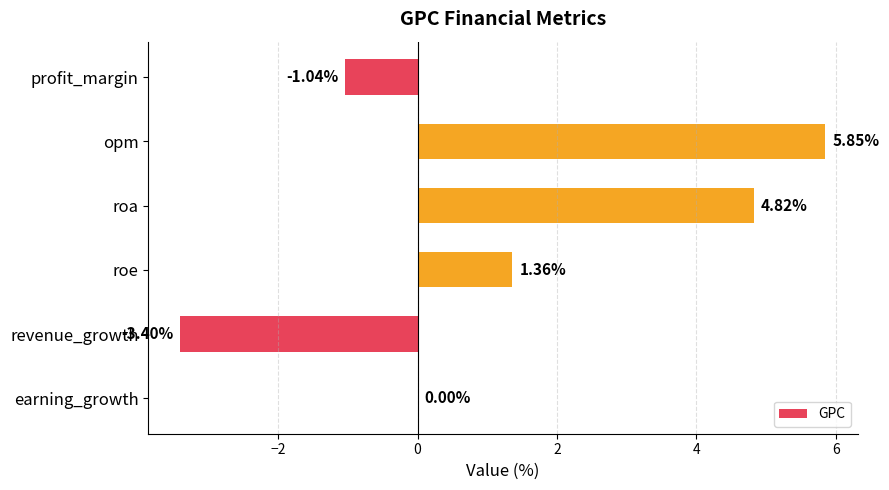

Between opm and roe, which is larger?

opm